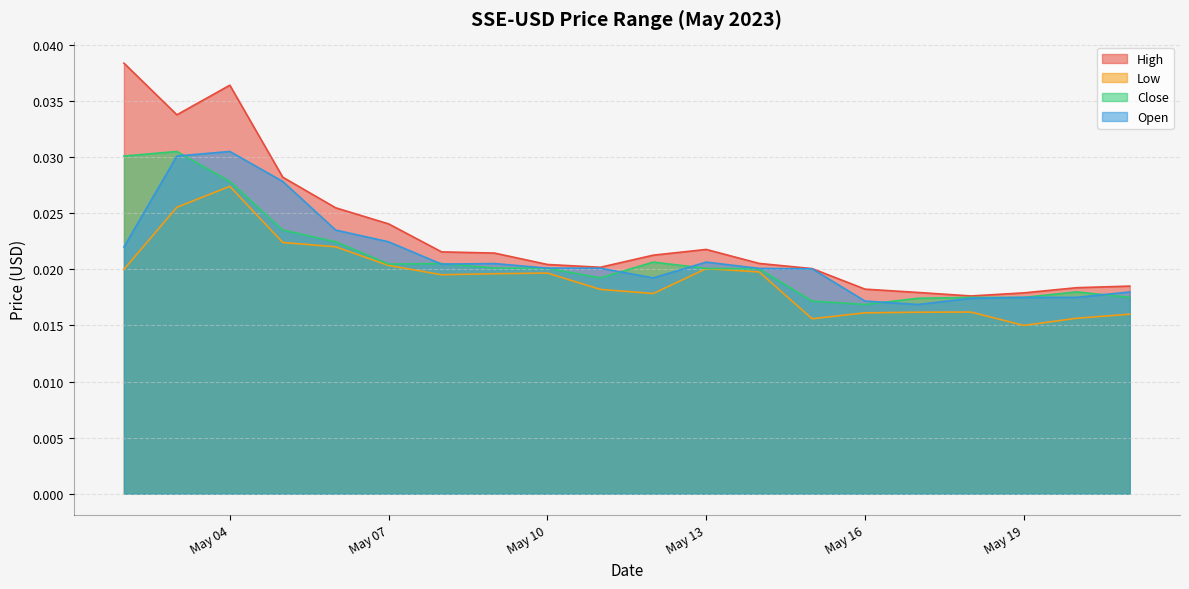

Where is the first local maximum for Close?

2023-05-03